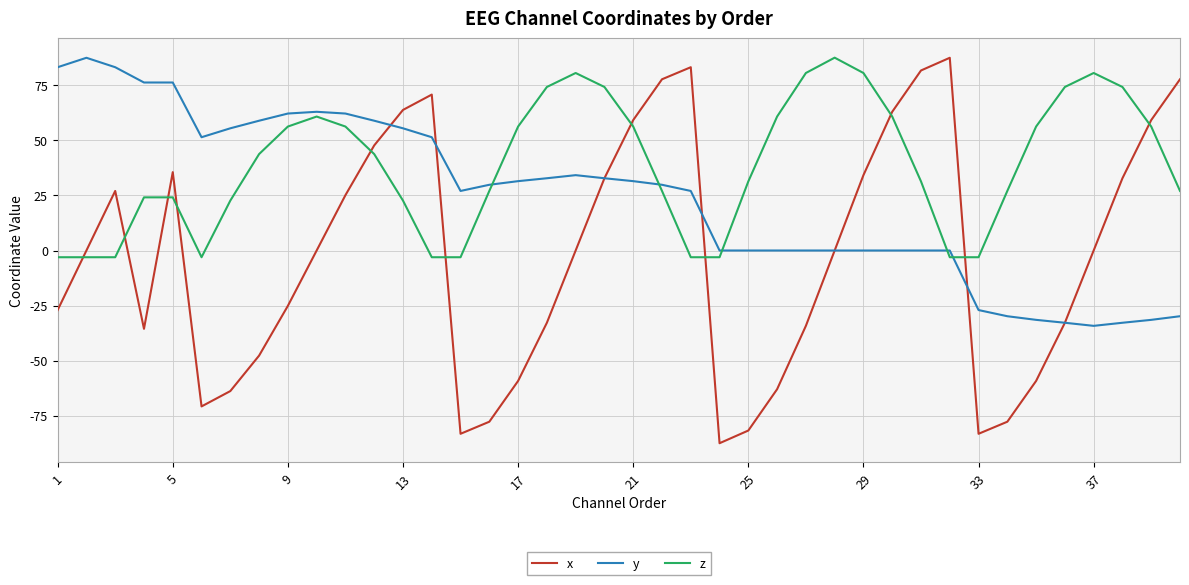

List the series in order of their overall mean, highest first.

z, y, x